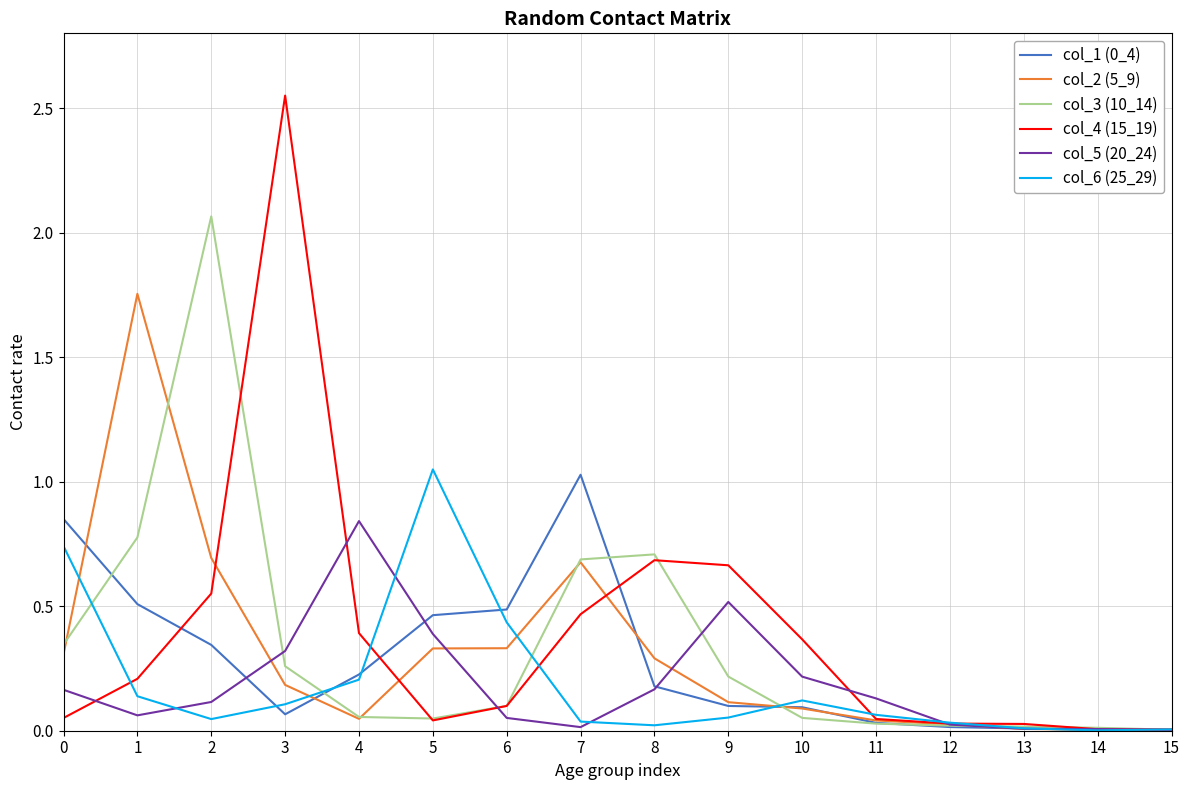

How many distinct data groups are displayed?

6